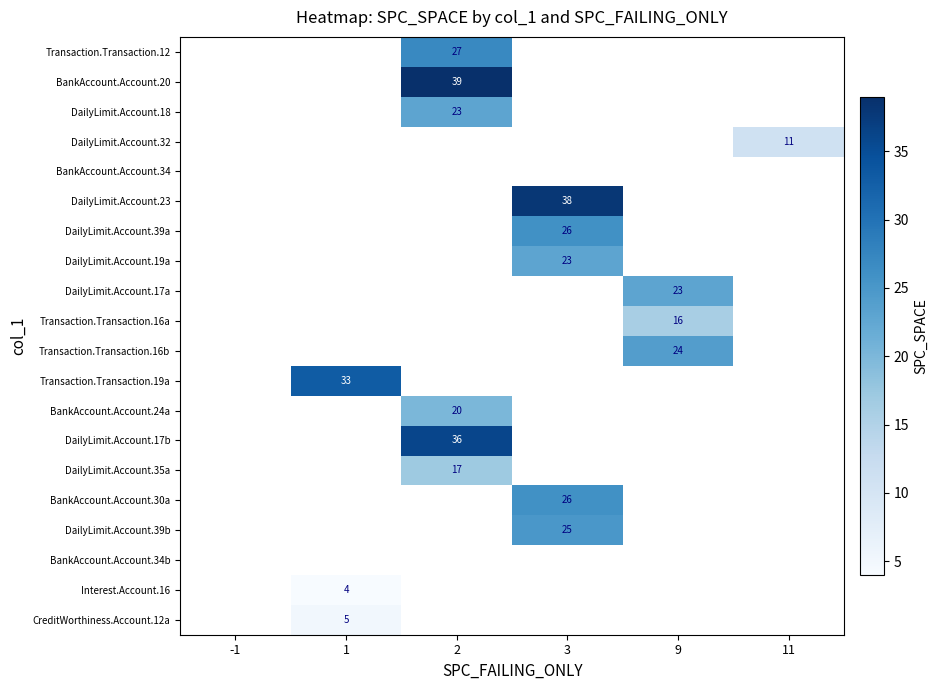

The value of BankAccount.Account.24a at 2 is 5. True or false?

False